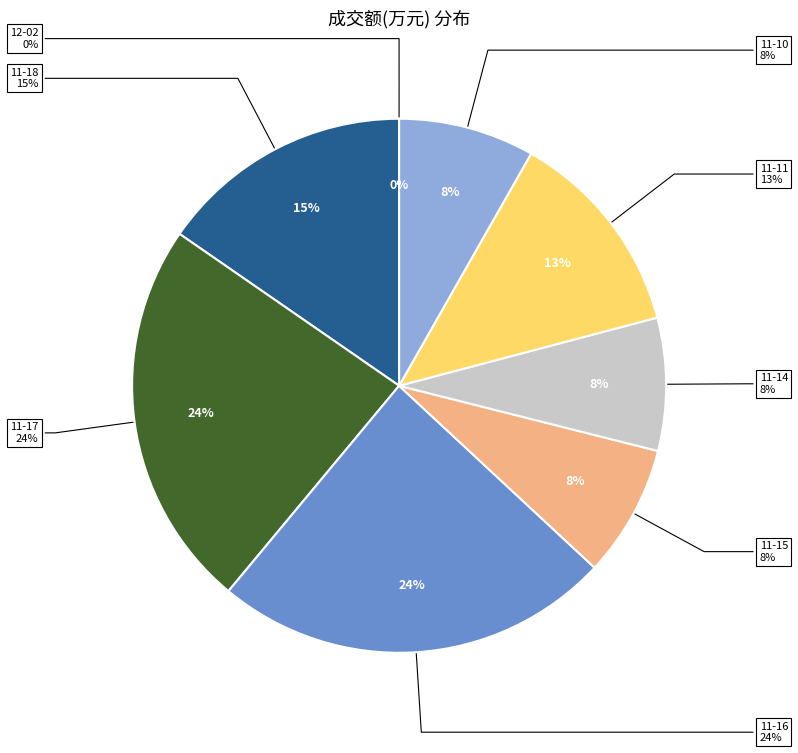

What is the ratio of the value at 2022-11-10 to the value at 2022-12-02?

1542.8